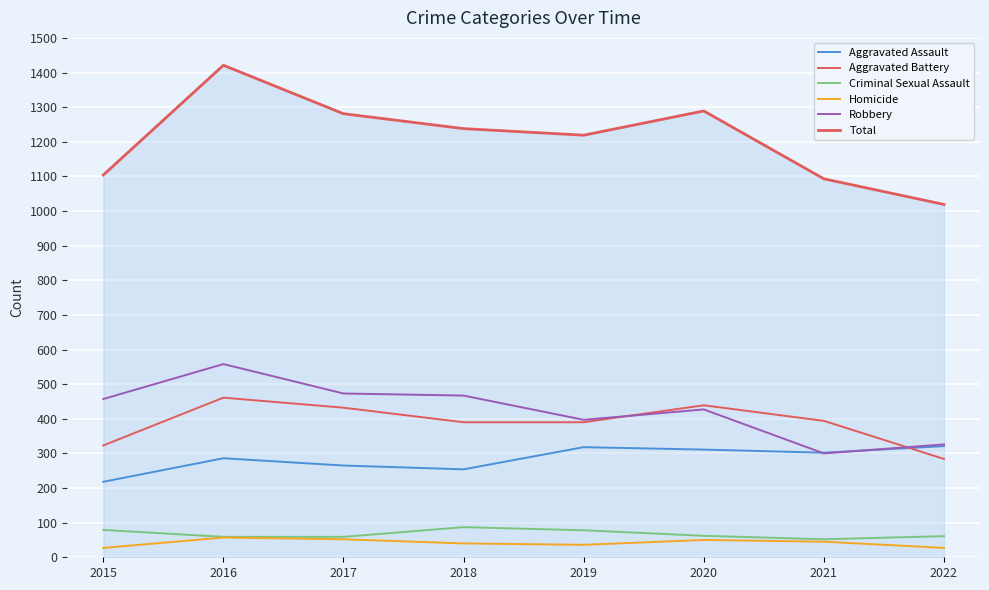

How many interior local peaks does the Criminal Sexual Assault series have?

1